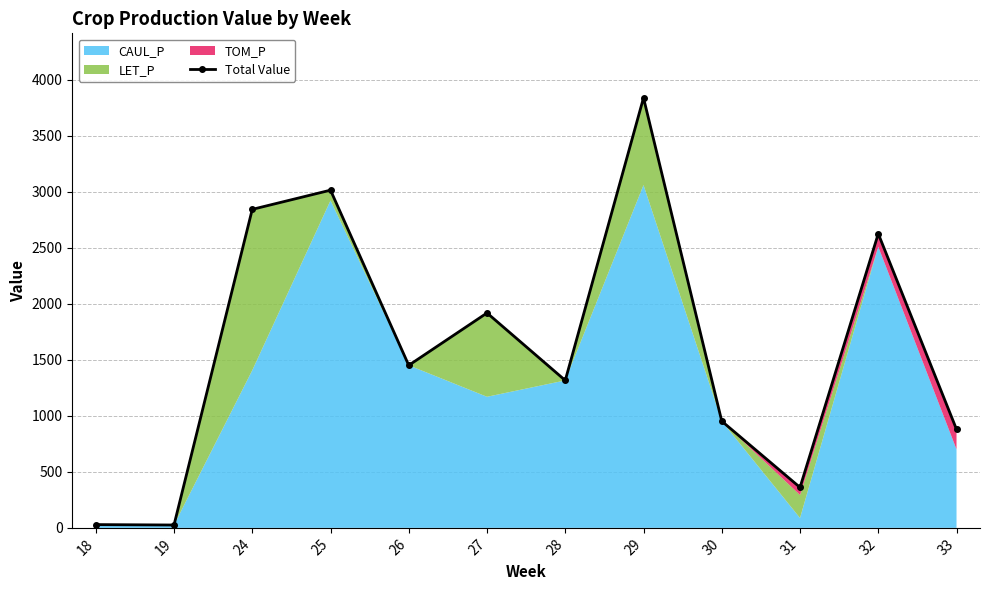

Reading left to right, extract all data points from this chart.

18=29.1	19=25.4	24=2842.3	25=3013.7	26=1450.6	27=1917.8	28=1315.9	29=3837.6	30=952.2	31=360.9	32=2625.0	33=879.1